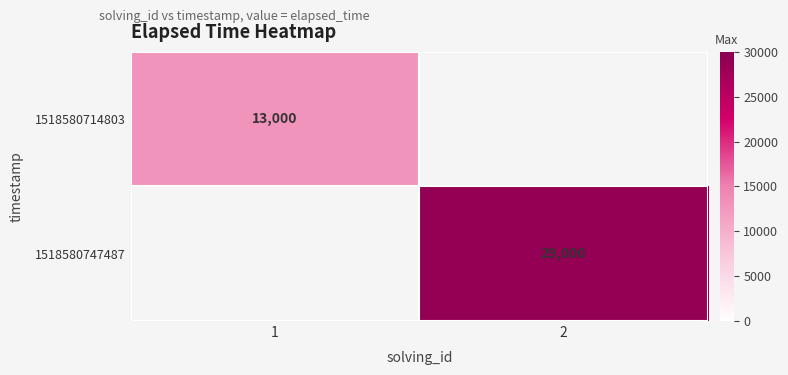

Is it true that 1518580747487 equals 29000.0 at 2?

True